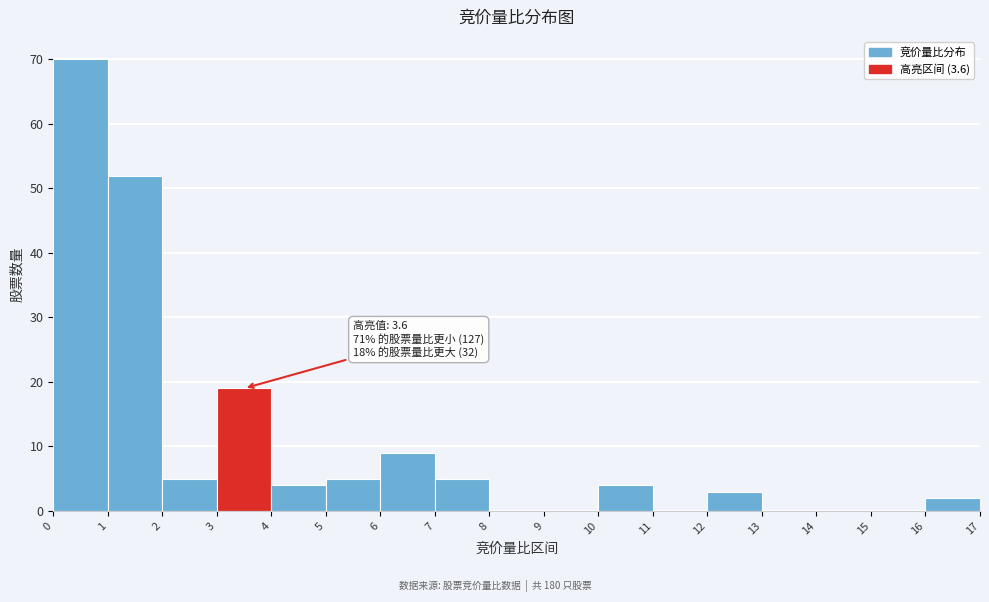

Over which range of the x-axis is the bar tallest?

0 to 1